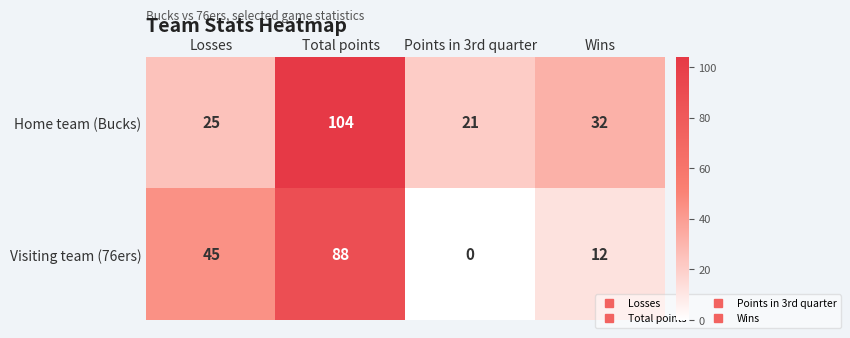

What is the difference between the highest and lowest values at Wins?

20